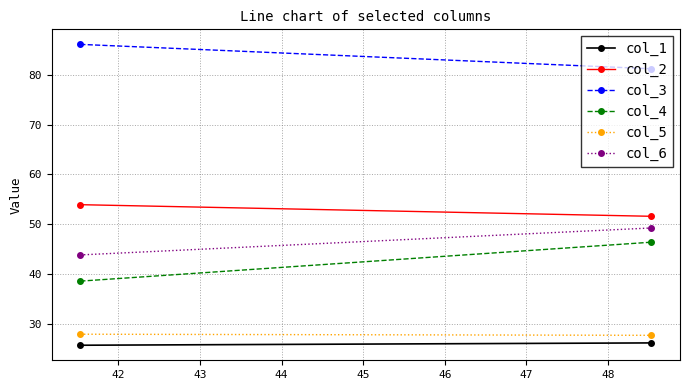

Which series has the largest range (max minus min)?

col_4